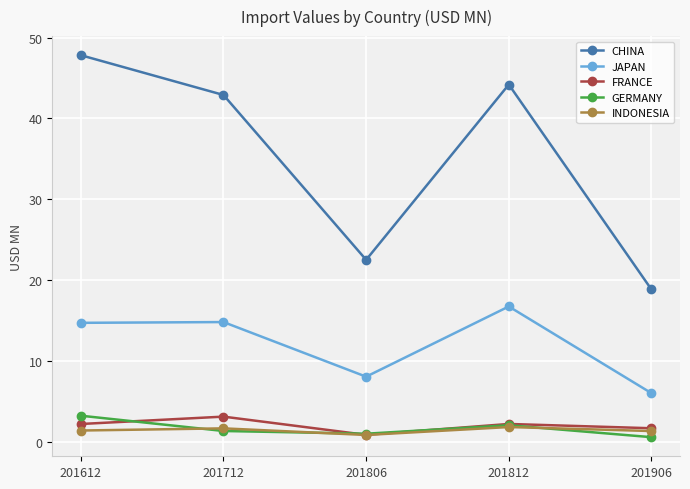

Read the FRANCE value at 201812.

2.2